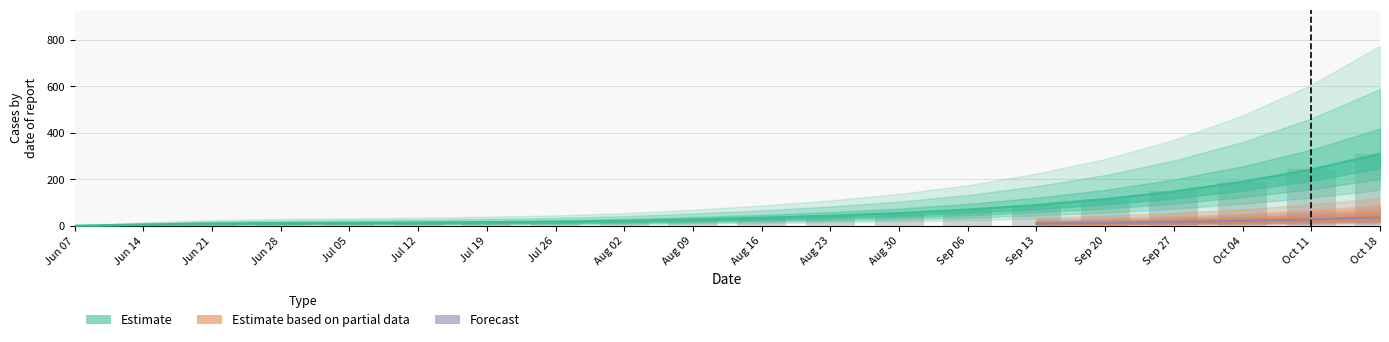

Which series has the largest range (max minus min)?

Estimate